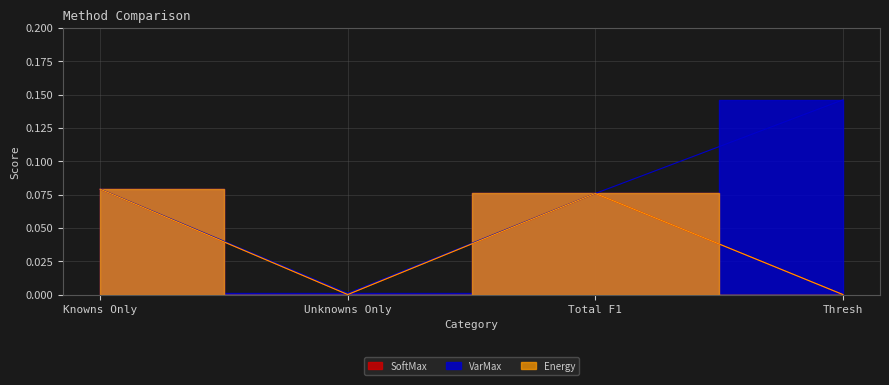

Reading right to left, list all the values displayed in this chart.

SoftMax: Thresh=0.0	Total F1=0.1	Unknowns Only=0.0	Knowns Only=0.1
VarMax: Thresh=0.1	Total F1=0.1	Unknowns Only=0.0	Knowns Only=0.1
Energy: Thresh=0.0	Total F1=0.1	Unknowns Only=0.0	Knowns Only=0.1